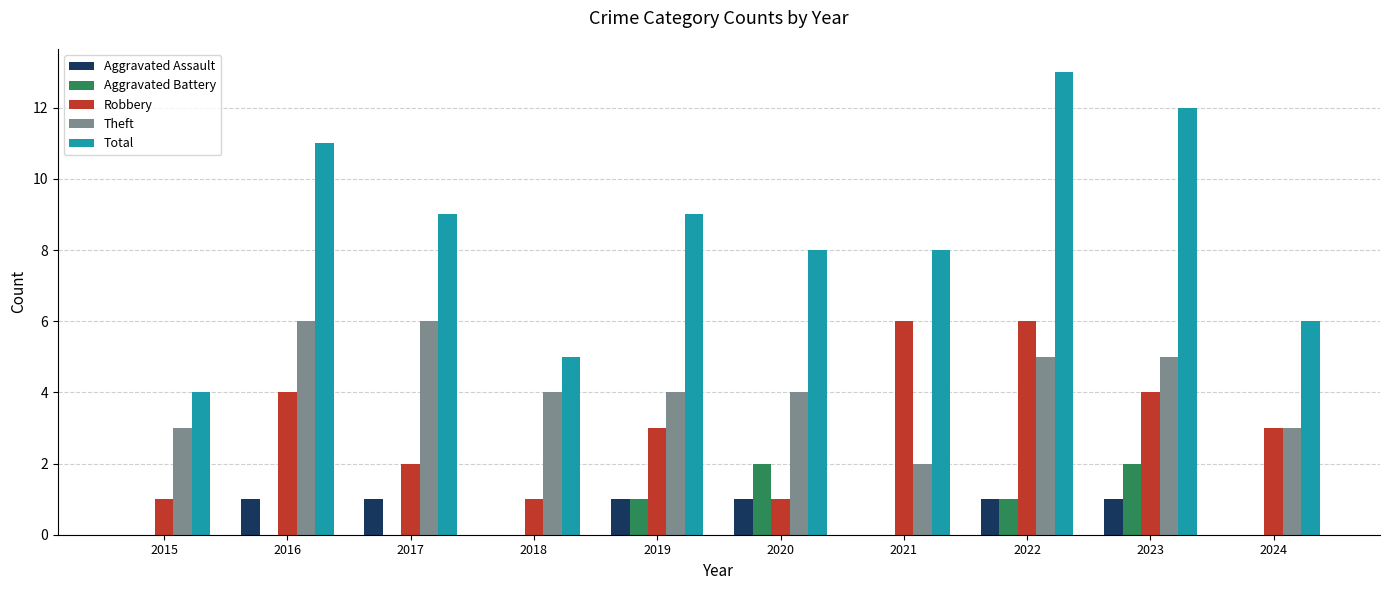

What is the sum of all Total values?

85